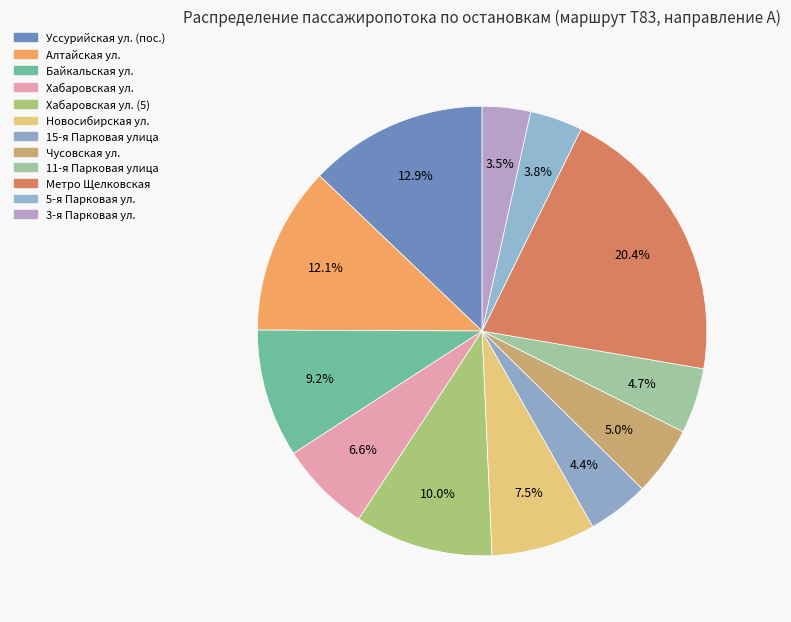

What percentage is the 5-я Парковая ул. slice, to the nearest percent?

4%